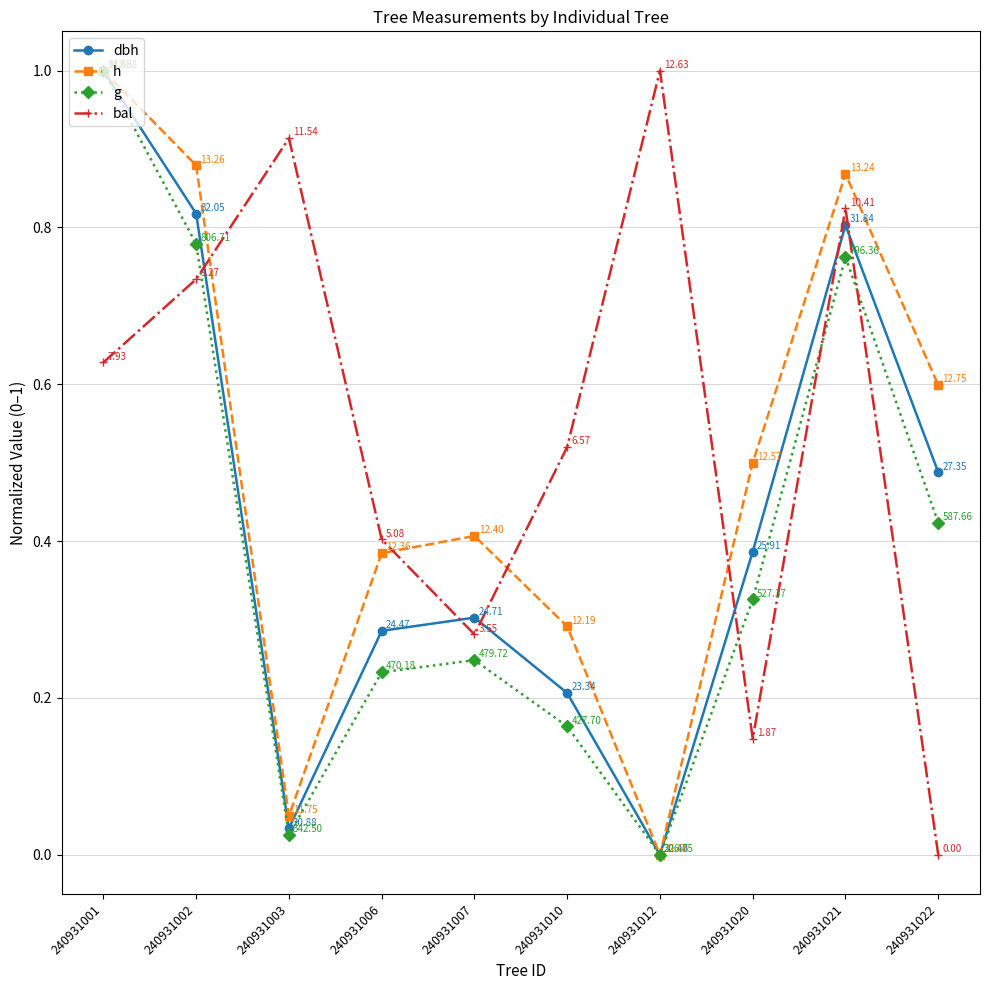

At which label does g reach its minimum?

240931012